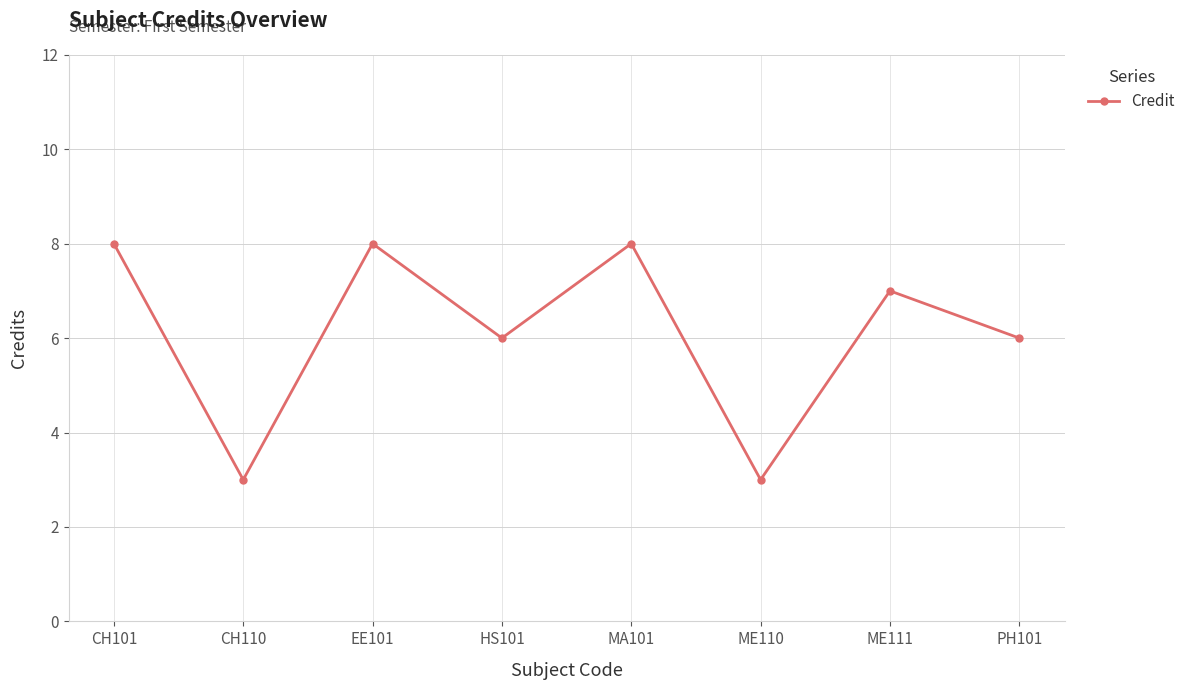

Reading right to left, extract all data points from this chart.

6	7	3	8	6	8	3	8